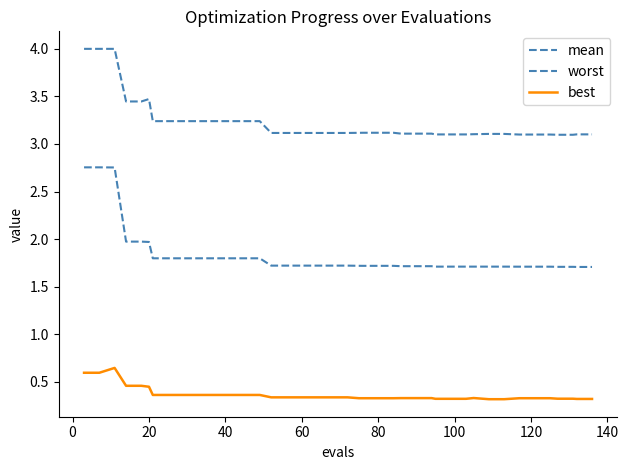

Count the number of data series in this chart.

3